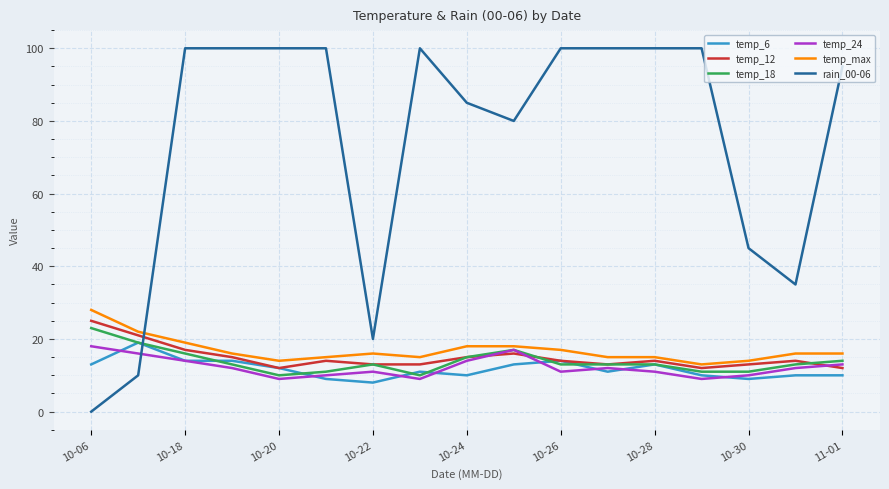

After their last crossing, which series has the higher values: rain_00-06 or temp_18?

rain_00-06